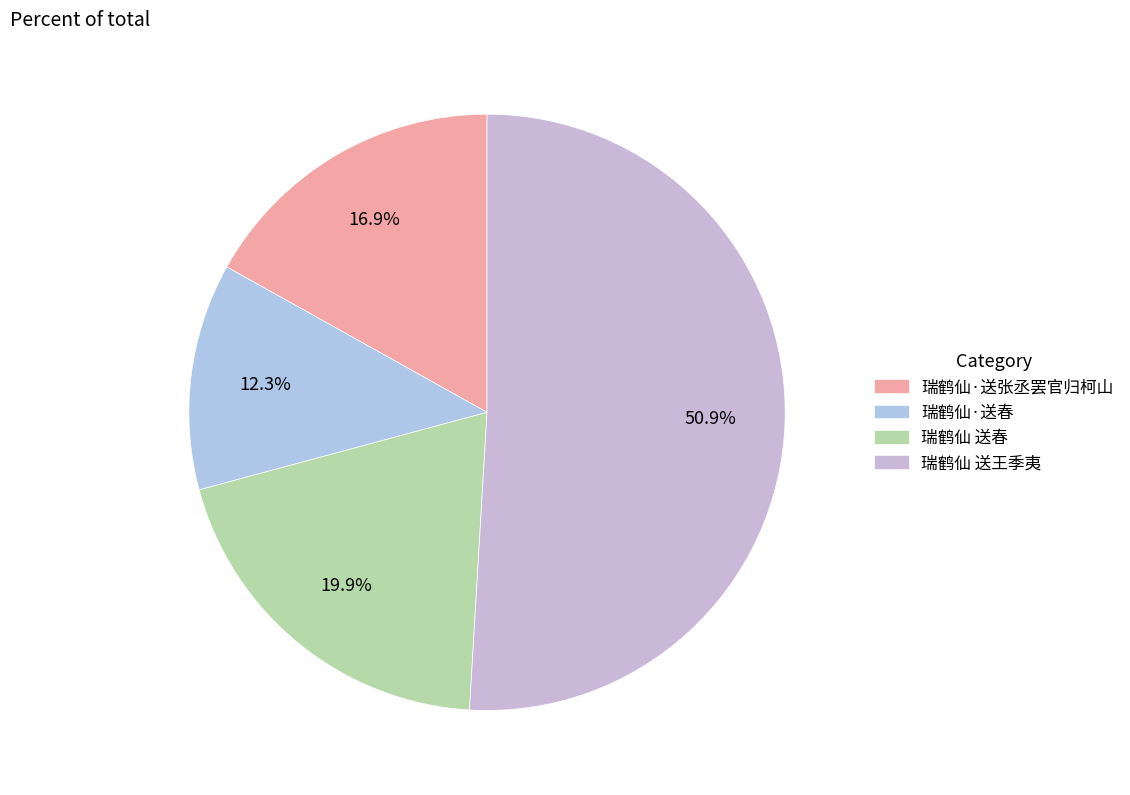

Combined, what portion of the pie is 瑞鹤仙·送春 and 瑞鹤仙 送春?

32.2%